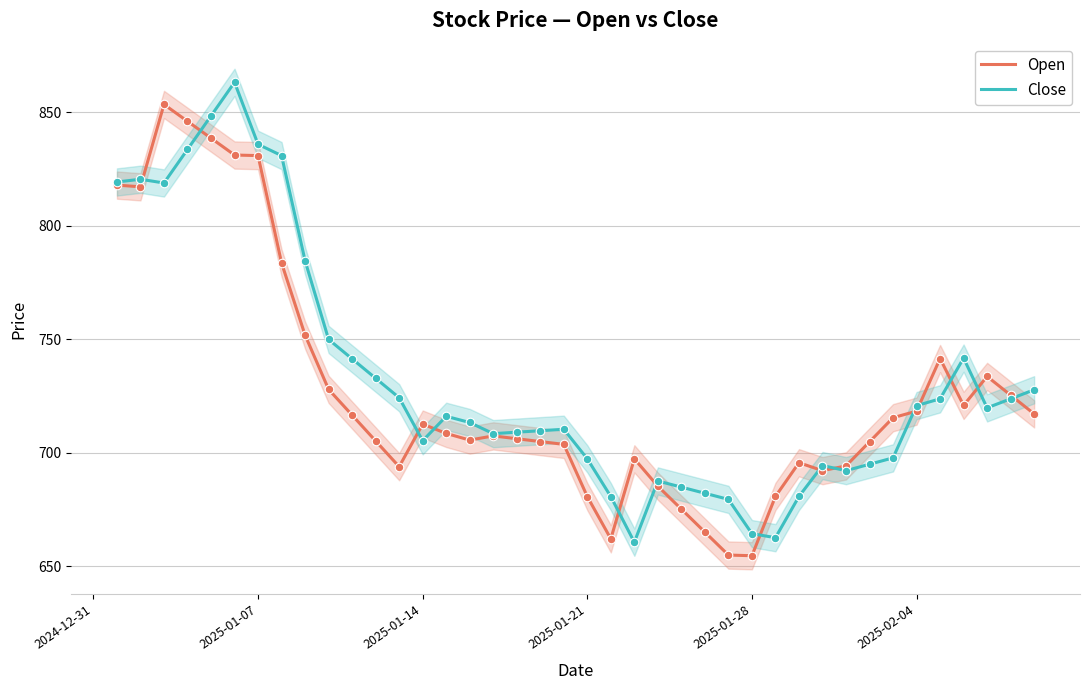

What are all the series names shown in the legend?

Open, Close